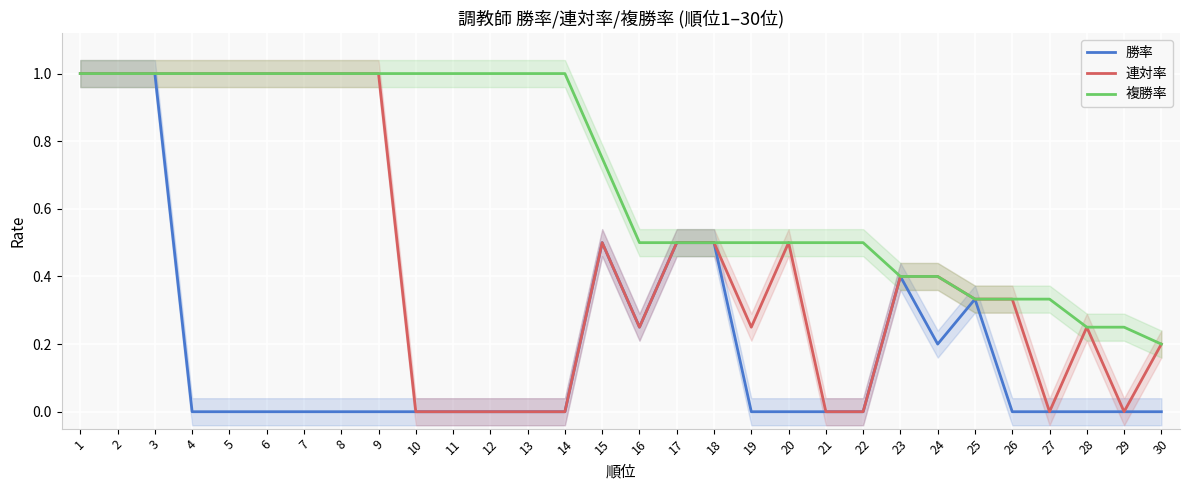

Rank the categories by 勝率 value from highest to lowest.

1, 2, 3, 15, 17, 18, 23, 25, 16, 24, 4, 5, 6, 7, 8, 9, 10, 11, 12, 13, 14, 19, 20, 21, 22, 26, 27, 28, 29, 30